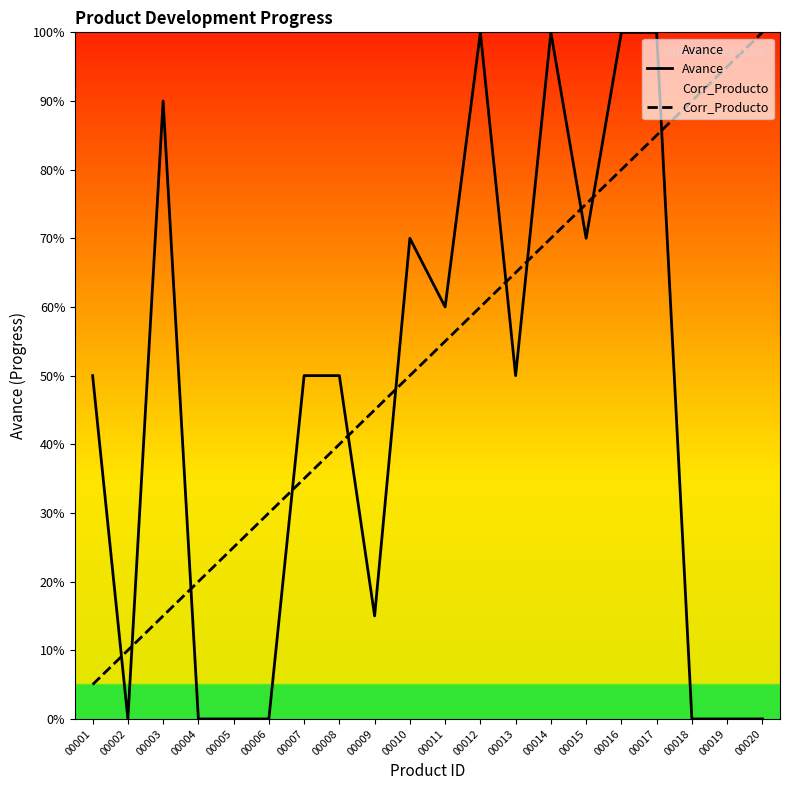

Which series ends up on top after the final intersection of Avance and Corr_Producto?

Corr_Producto